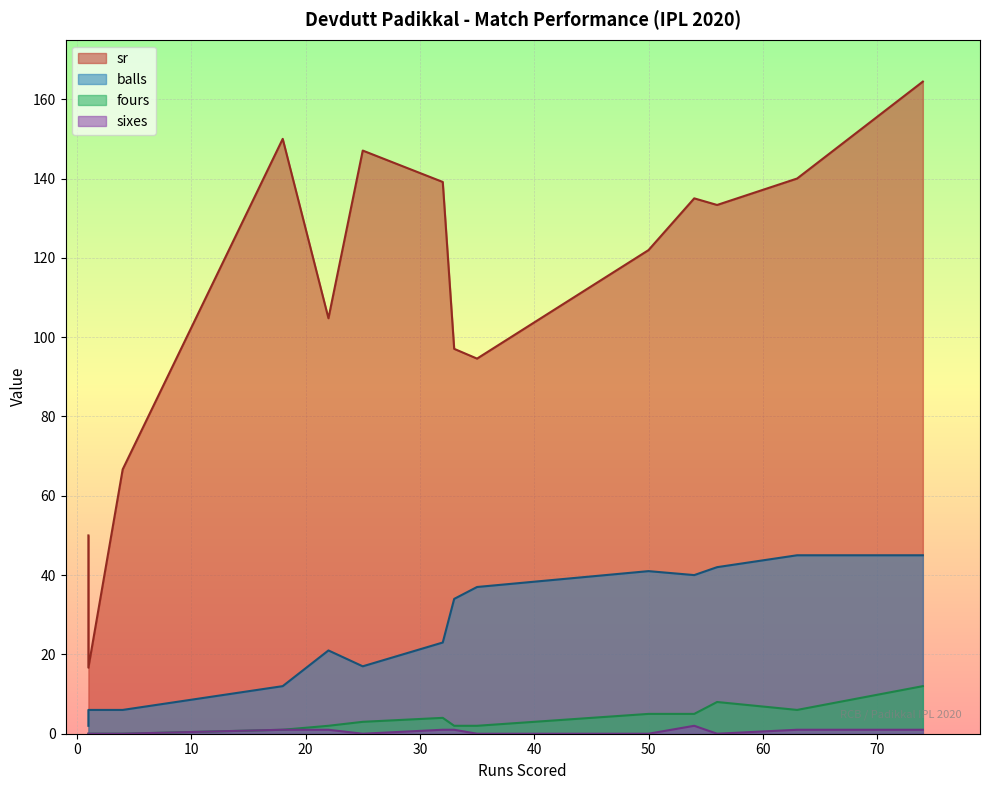

List the labels in order of balls value, largest first.

74, 63, 56, 50, 54, 35, 33, 32, 22, 25, 18, 1, 4, 1